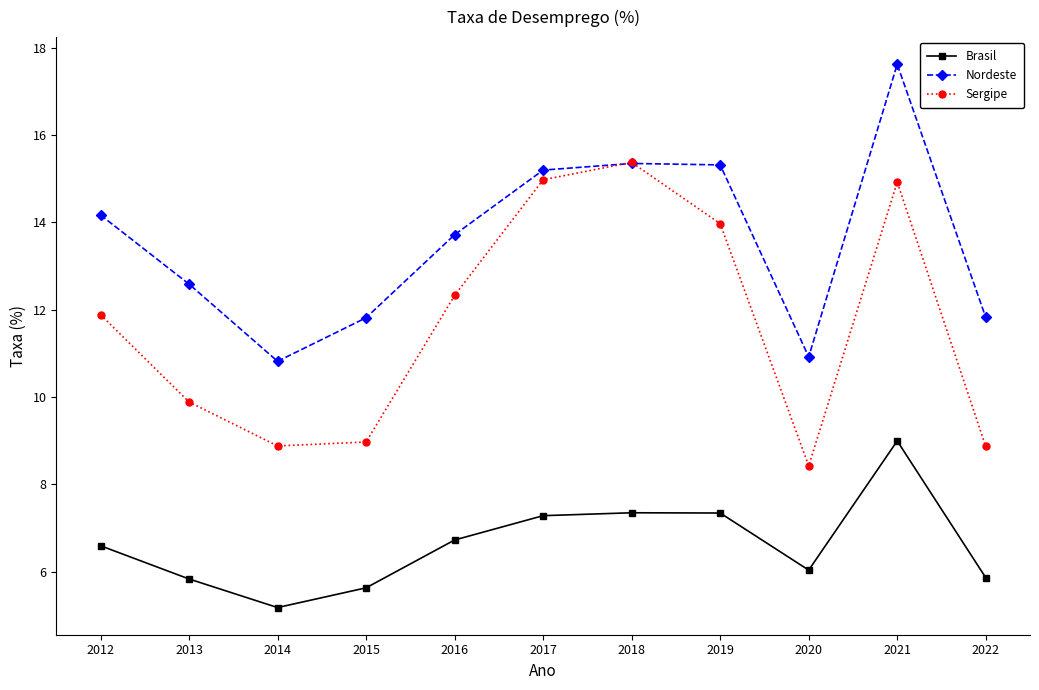

Between 2017 and 2020, which series saw the biggest shift?

Sergipe